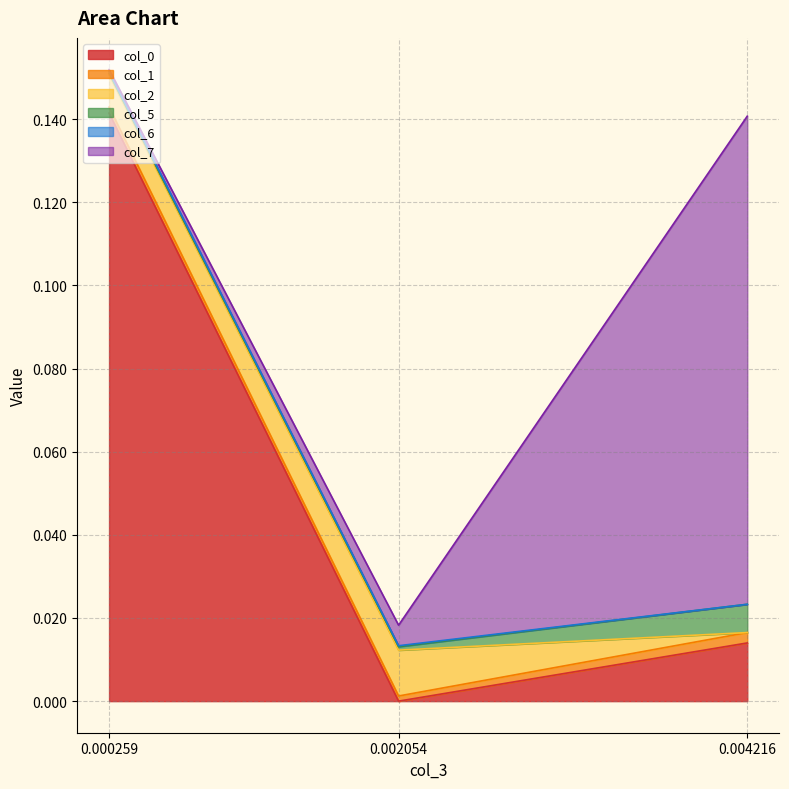

Which series has the widest spread of values?

col_0